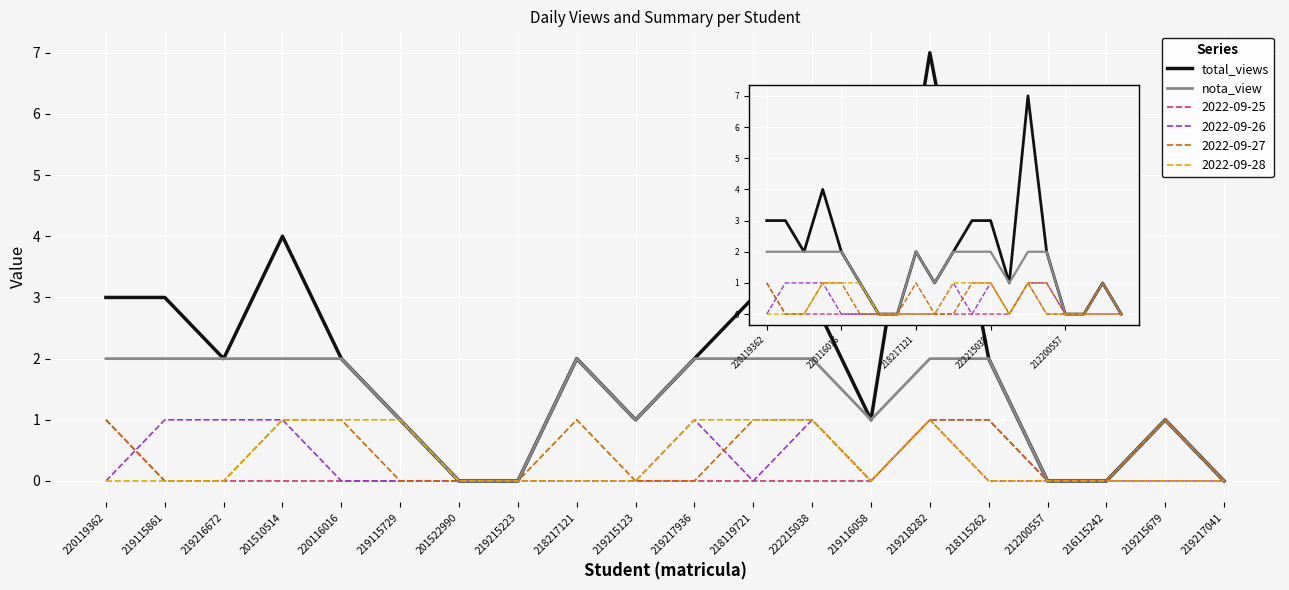

Which series has the largest range (max minus min)?

total_views